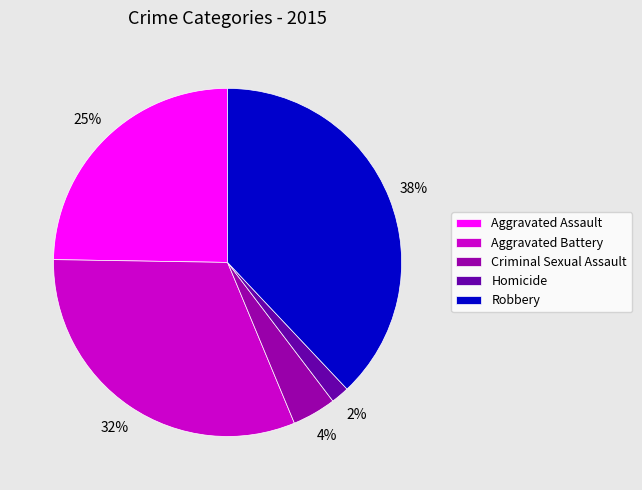

Is there any slice that represents more than half of the pie?

No